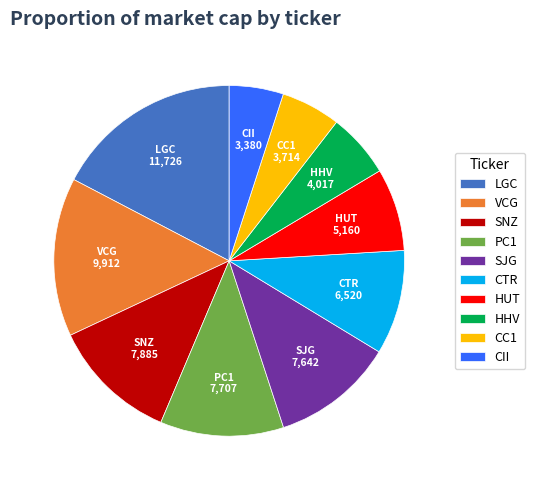

What is the largest slice in the pie chart?

LGC